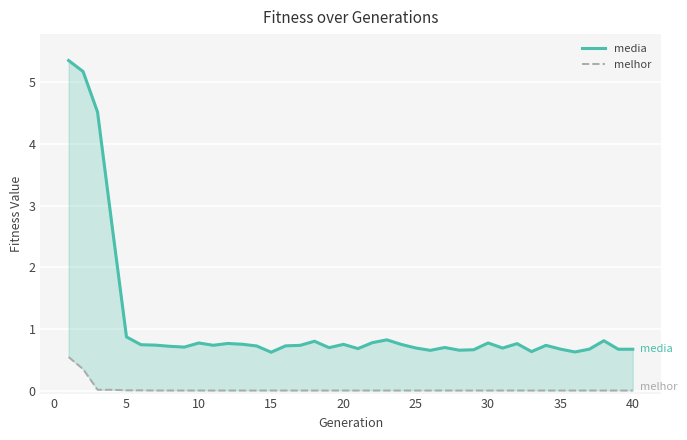

How many lines are shown in the chart?

2